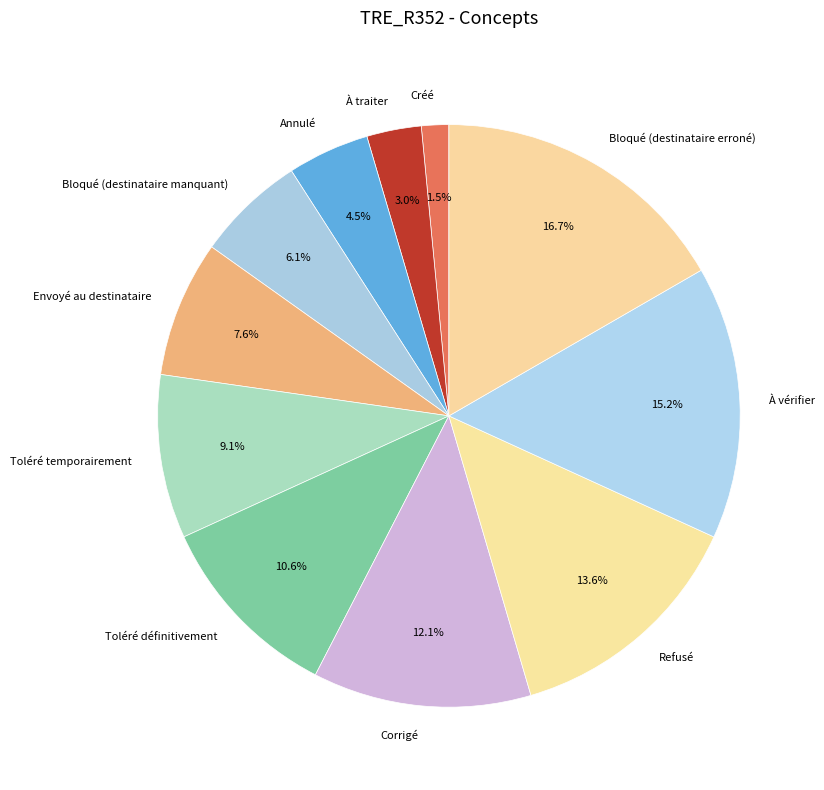

How many slices are in this pie chart?

11